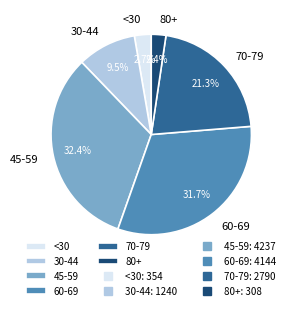

How many slices are in this pie chart?

6